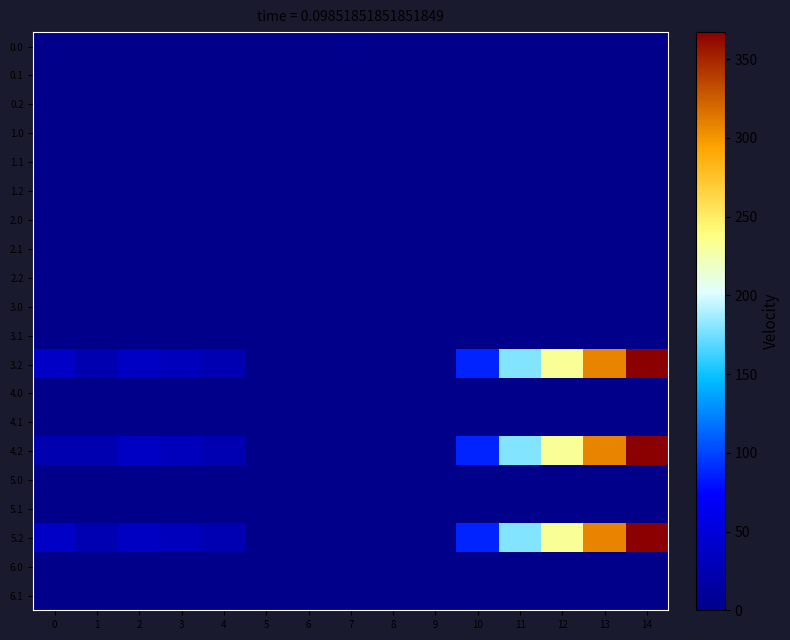

At which category is the sum across all series the highest?

14